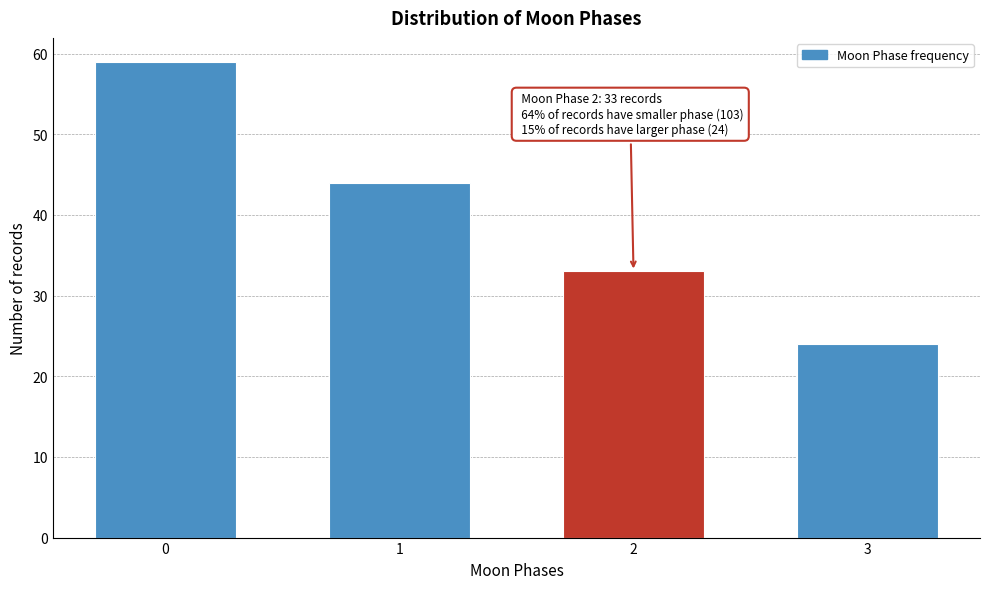

Reading left to right, extract all data points from this chart.

0=59	1=44	2=33	3=24